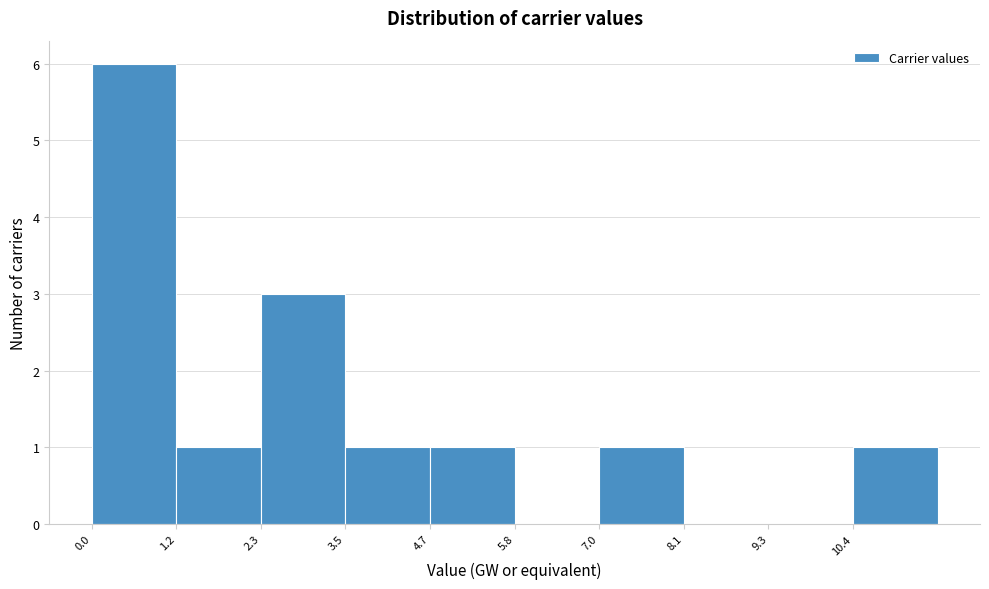

Reading left to right, transcribe this chart: for each bar, give the range it covers on the x-axis and its height. Neither the bar edges nor the heights are printed on the chart, so give them approximately, as read against the axes.

0.0 to 1.2: 6
1.2 to 2.4: 1
2.4 to 3.6: 3
3.6 to 4.6: 1
4.6 to 5.8: 1
5.8 to 7.0: 0
7.0 to 8.2: 1
8.2 to 9.2: 0
9.2 to 10.4: 0
10.4 to 11.6: 1